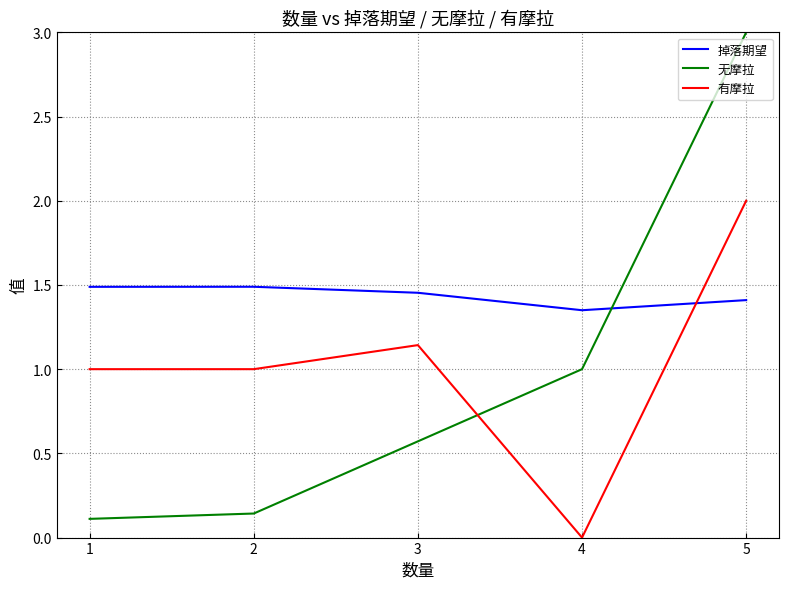

Which category has the highest value across all series?

5